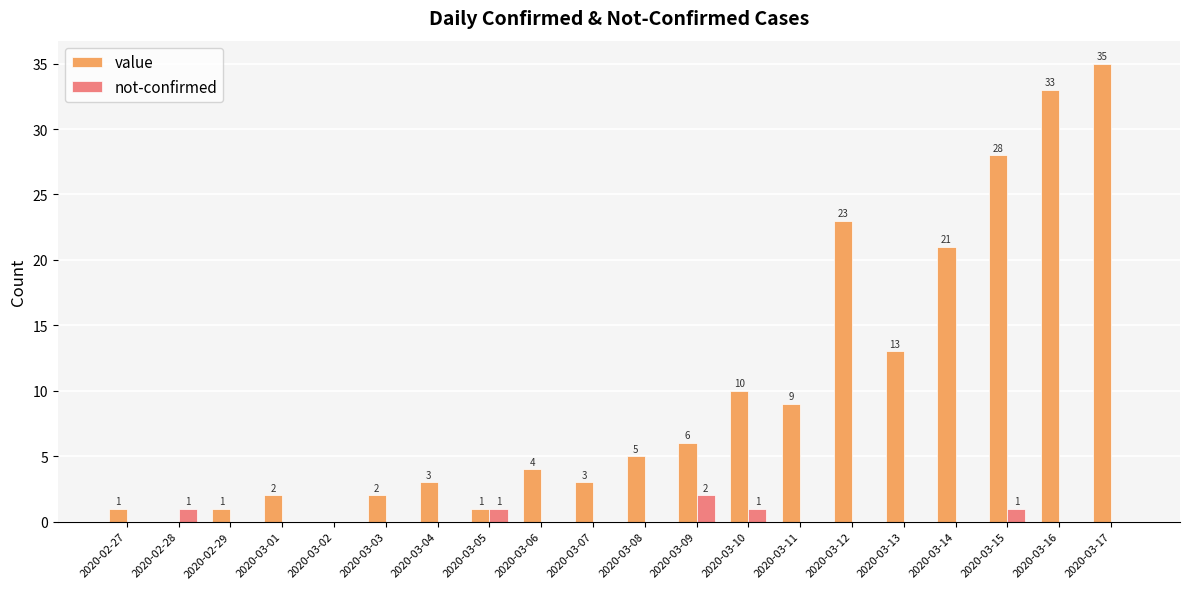

What is the sum of all value values?

200